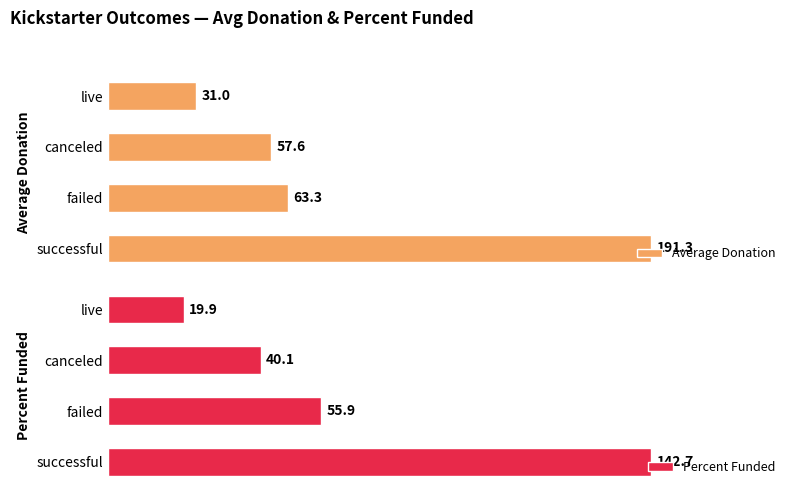

At which label does Percent Funded reach its peak?

successful